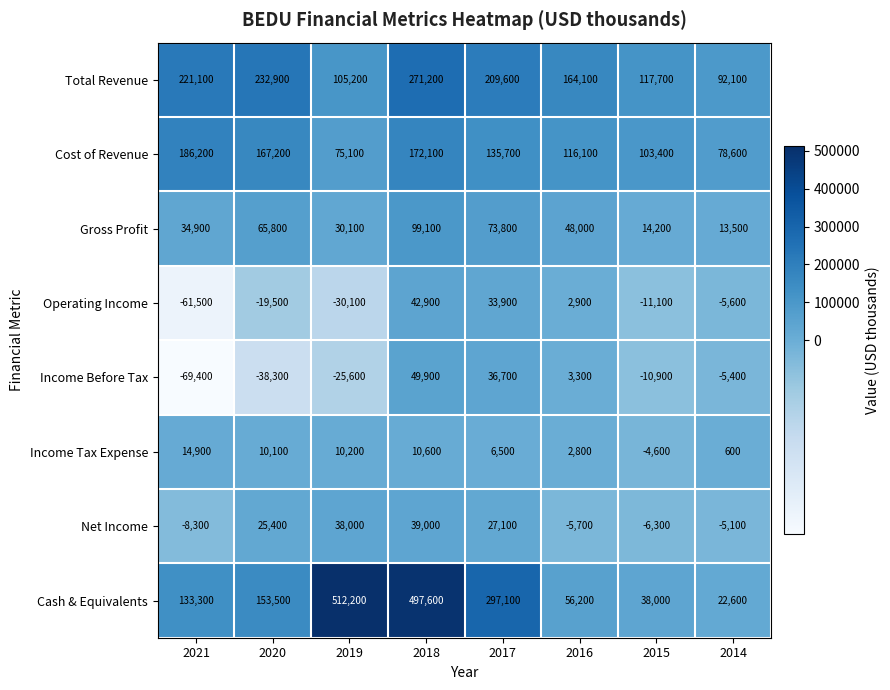

What is the difference between the maximum and minimum values in the Net Income series?

47300